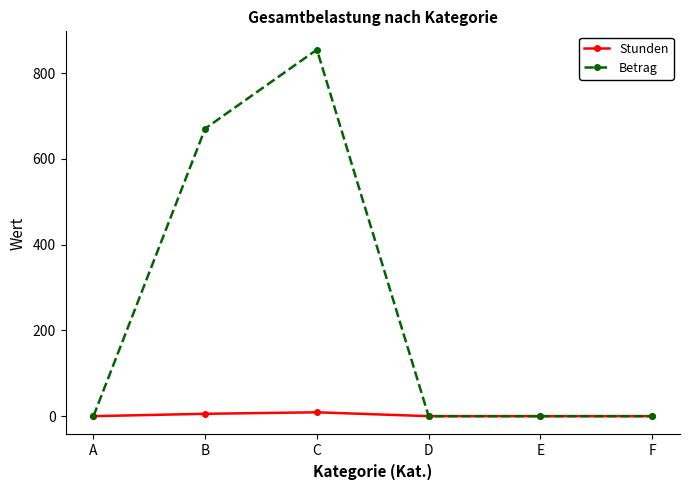

What is the maximum value shown in the chart?

855.0